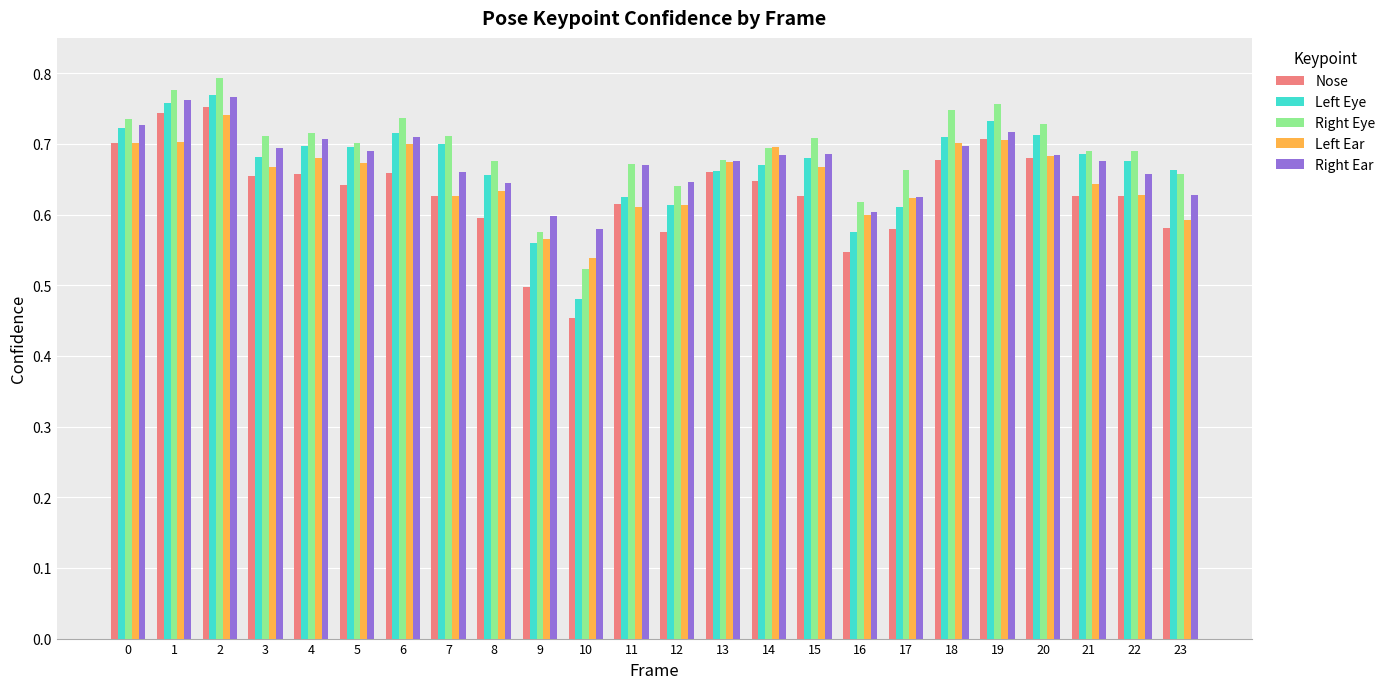

What is the total value across all series at 6?

3.5